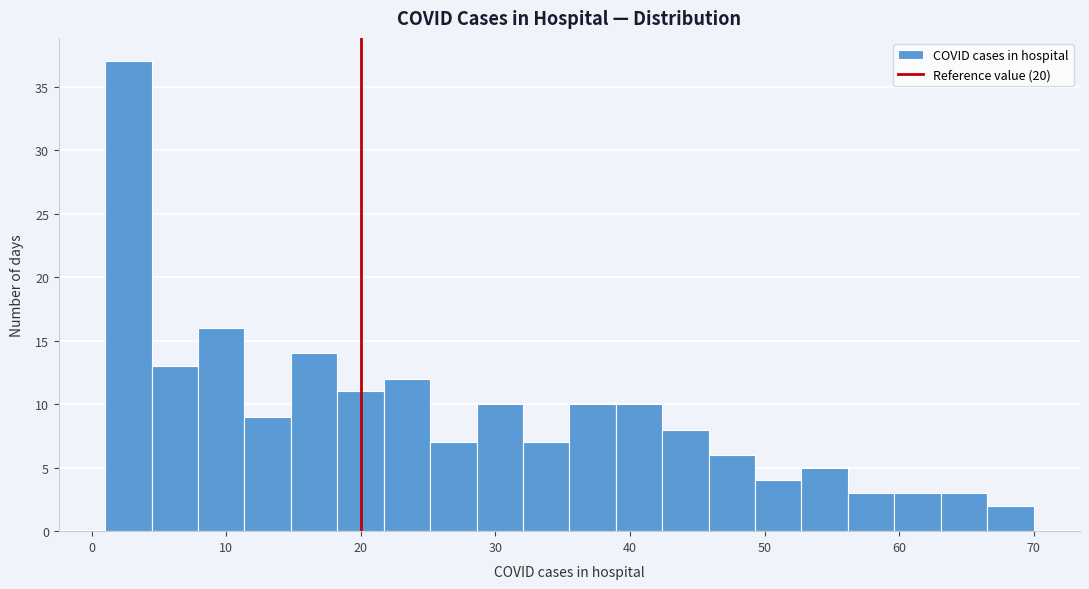

Read against the x-axis, roughly where is the centre of the tallest bar?

3